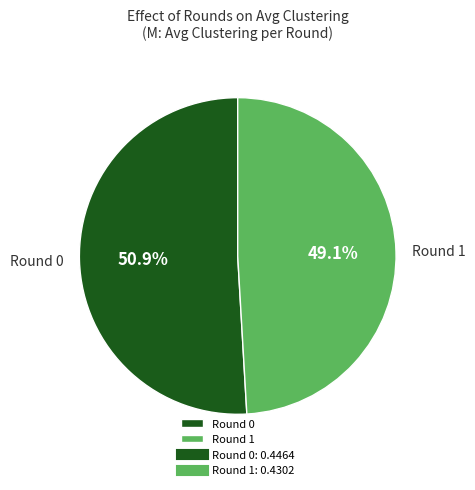

What portion of the pie excludes Round 0?

49.1%